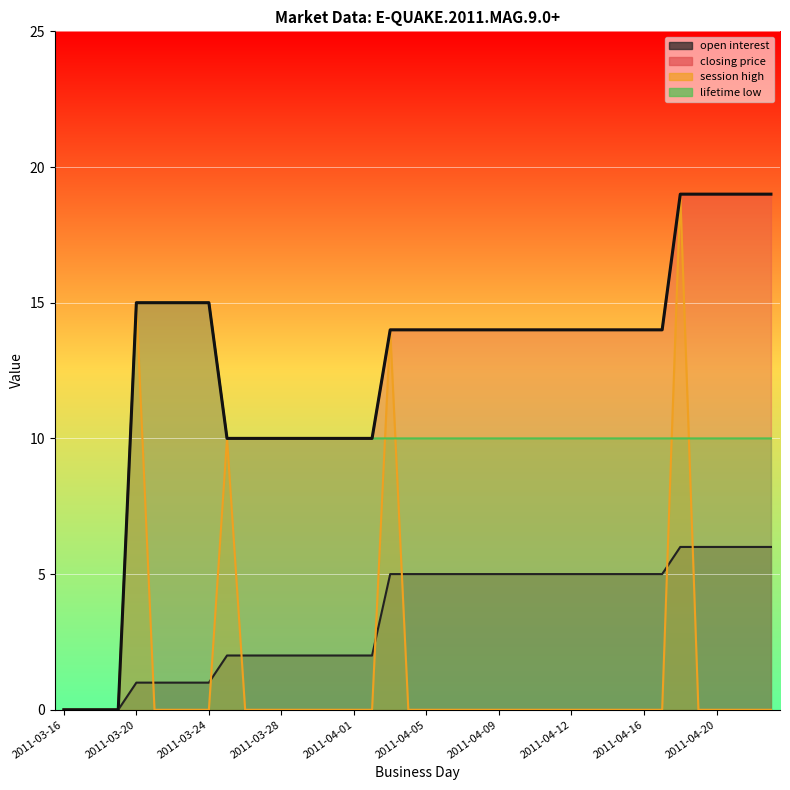

What is the approximate value of lifetime low at 2011-04-06, to the nearest 5?

10